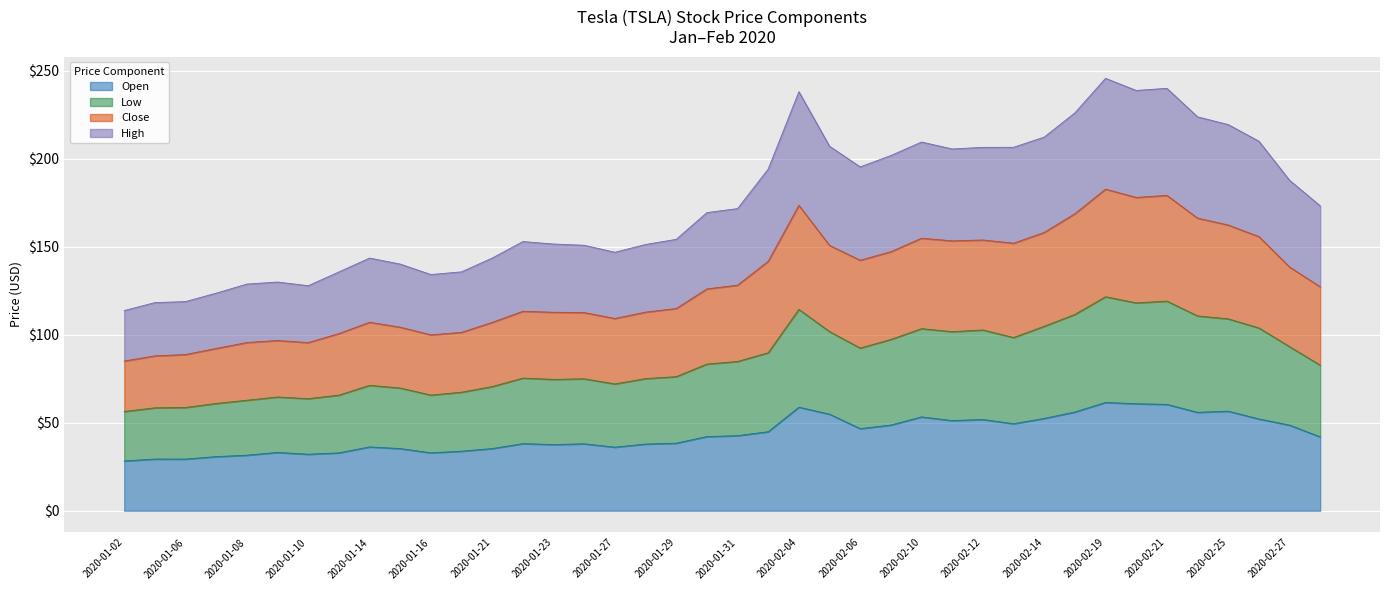

True or false: Close and Low intersect in this chart.

False